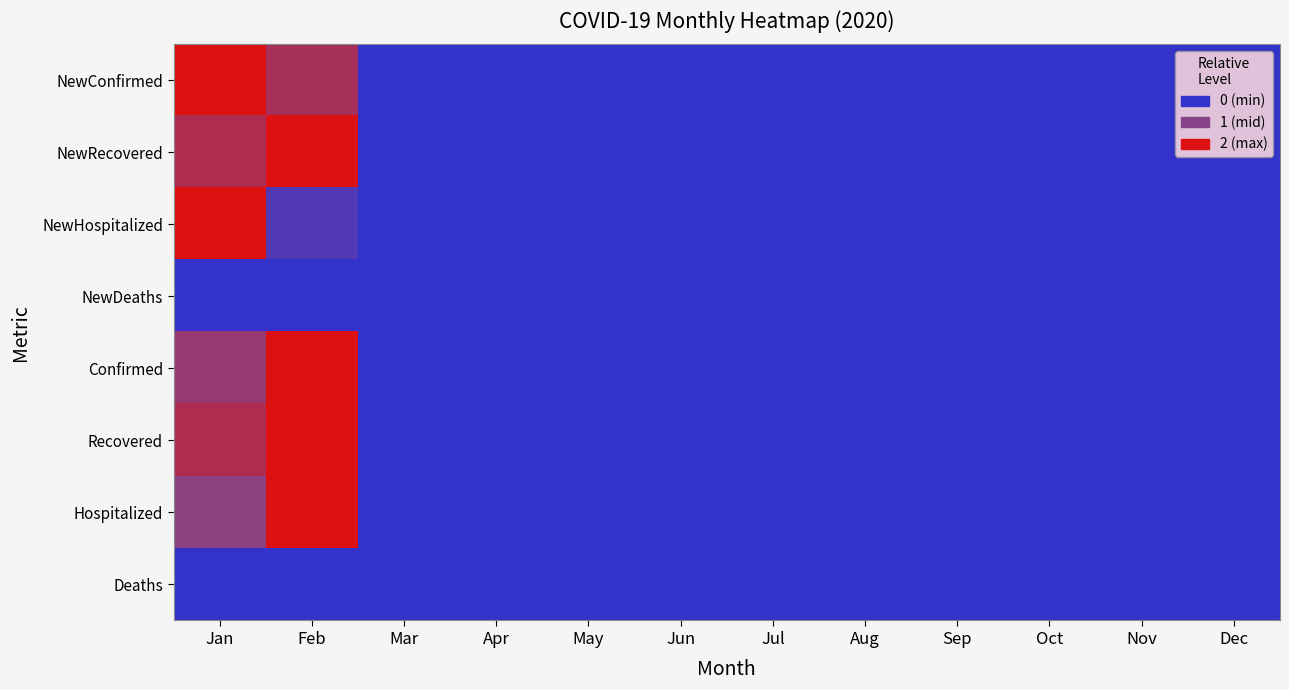

At May, list the series in order from largest to smallest.

NewConfirmed, NewRecovered, NewHospitalized, NewDeaths, Confirmed, Recovered, Hospitalized, Deaths